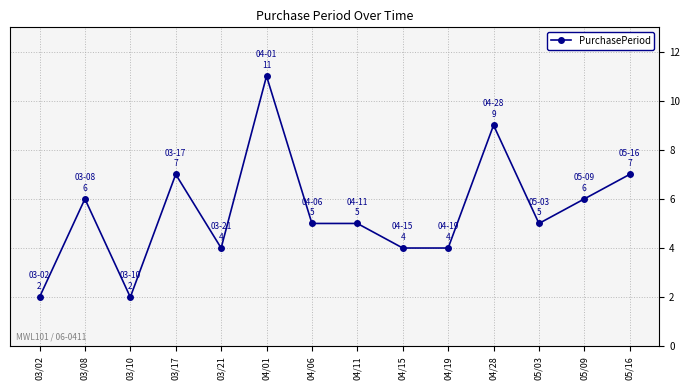

What is the difference between the second highest and minimum values?

7